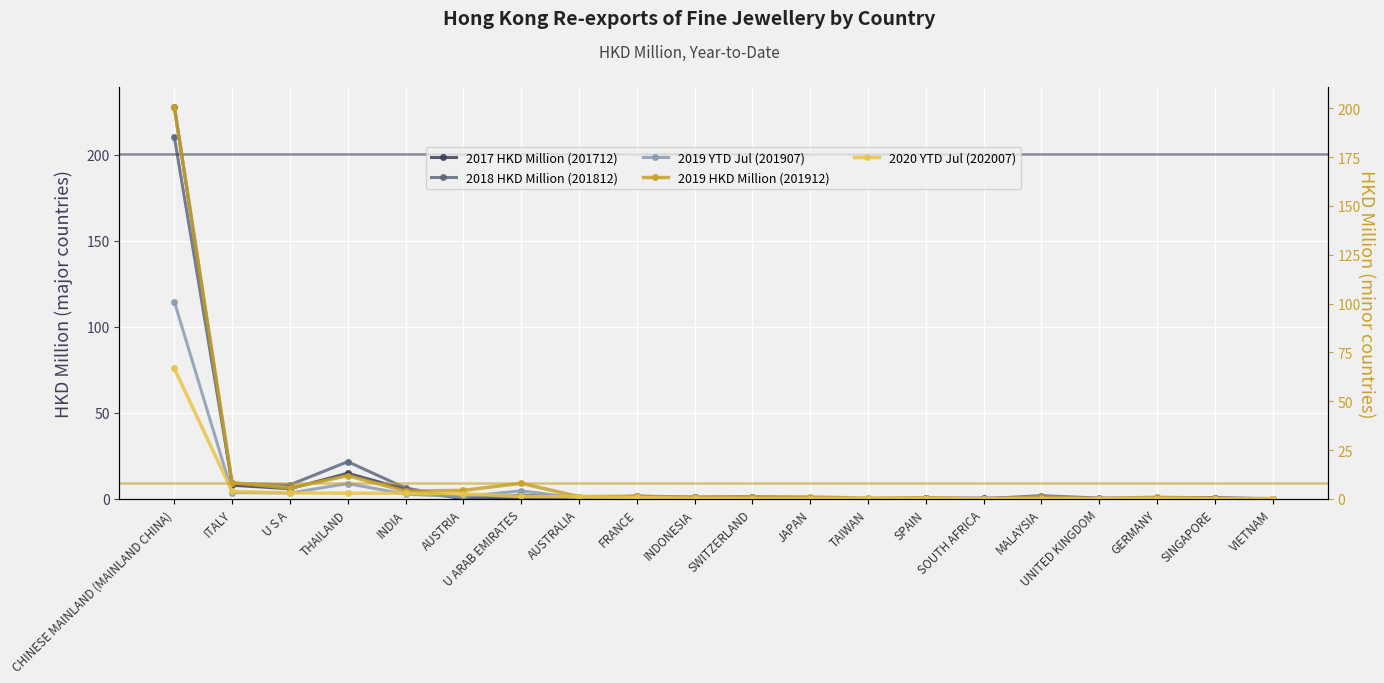

What is the difference between the 2017 HKD Million (201712) values at U ARAB EMIRATES and ITALY?

7.9